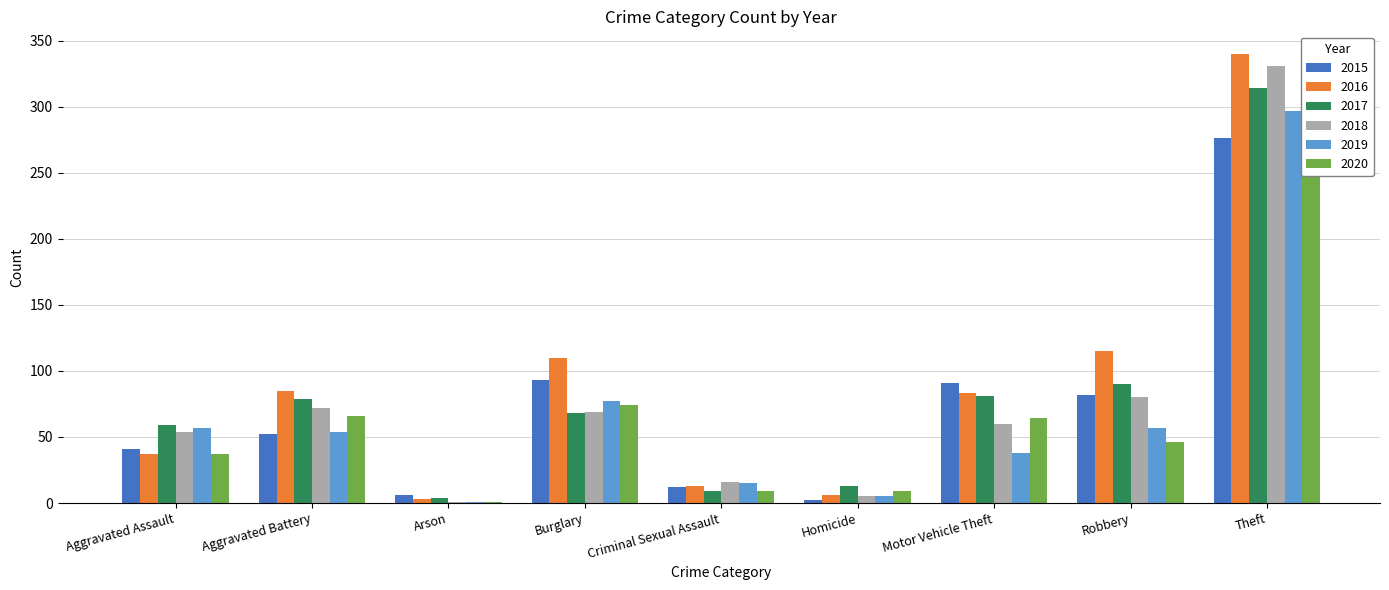

Which category has the highest value across all series?

Theft